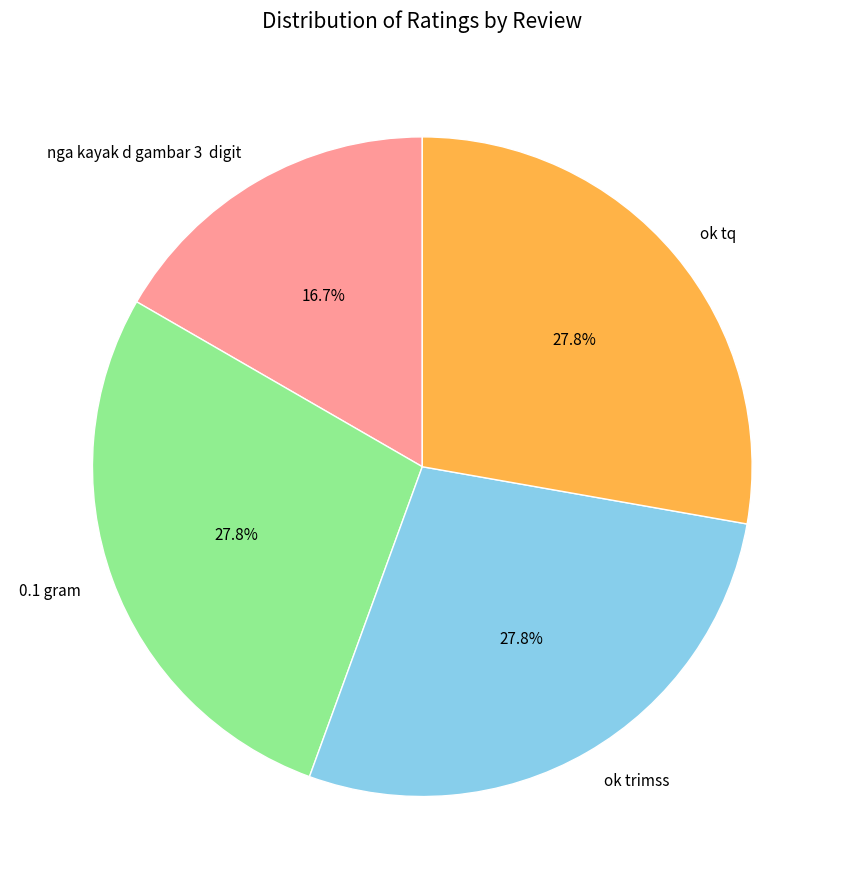

To the nearest percent, what is the difference between the largest and smallest slice percentages?

11%